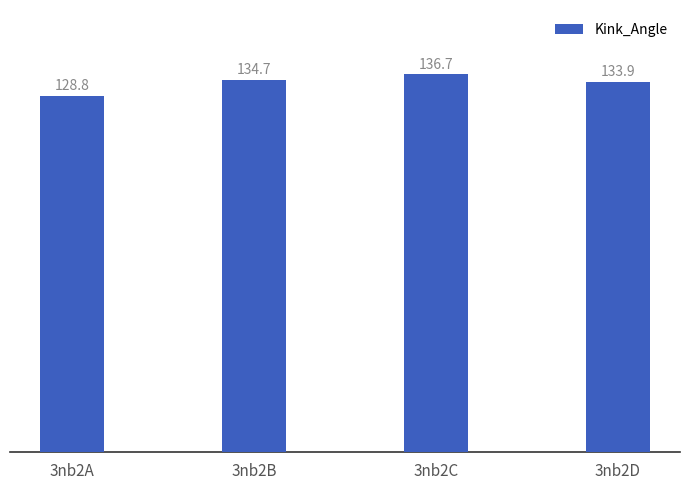

Are the bars grouped side by side (vs. stacked)?

No